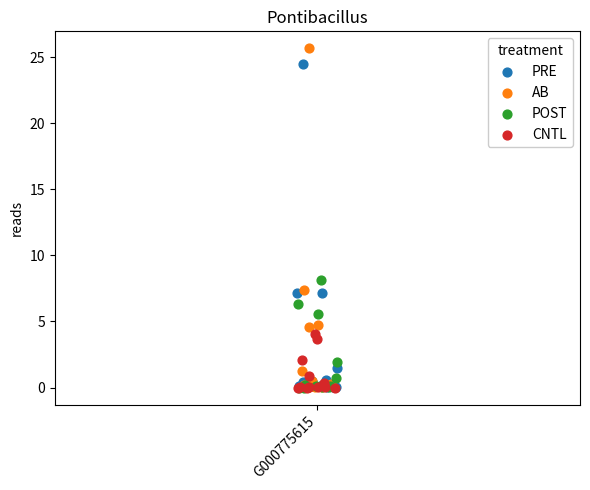

Which series contains the highest Y value?

AB